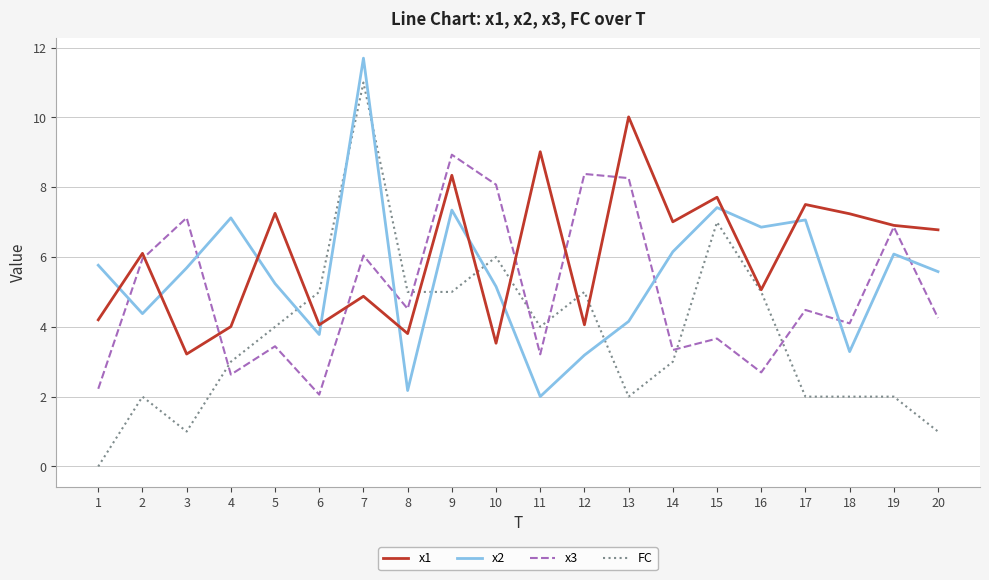

Which series has the largest total across all categories?

x1